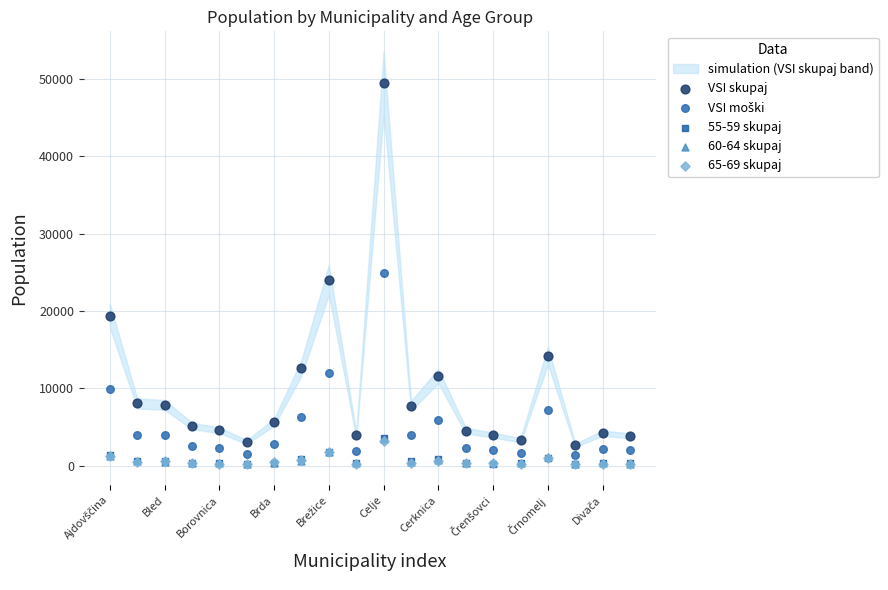

What are all the series names shown in the legend?

VSI skupaj, VSI moški, 55-59 skupaj, 60-64 skupaj, 65-69 skupaj